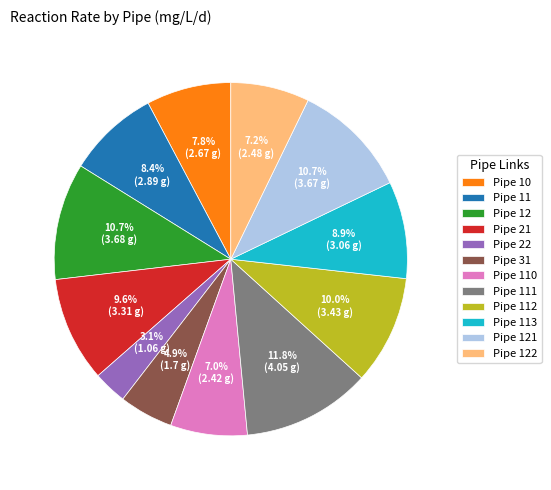

To the nearest percent, what is the combined percentage of Pipe 31 and Pipe 12?

16%